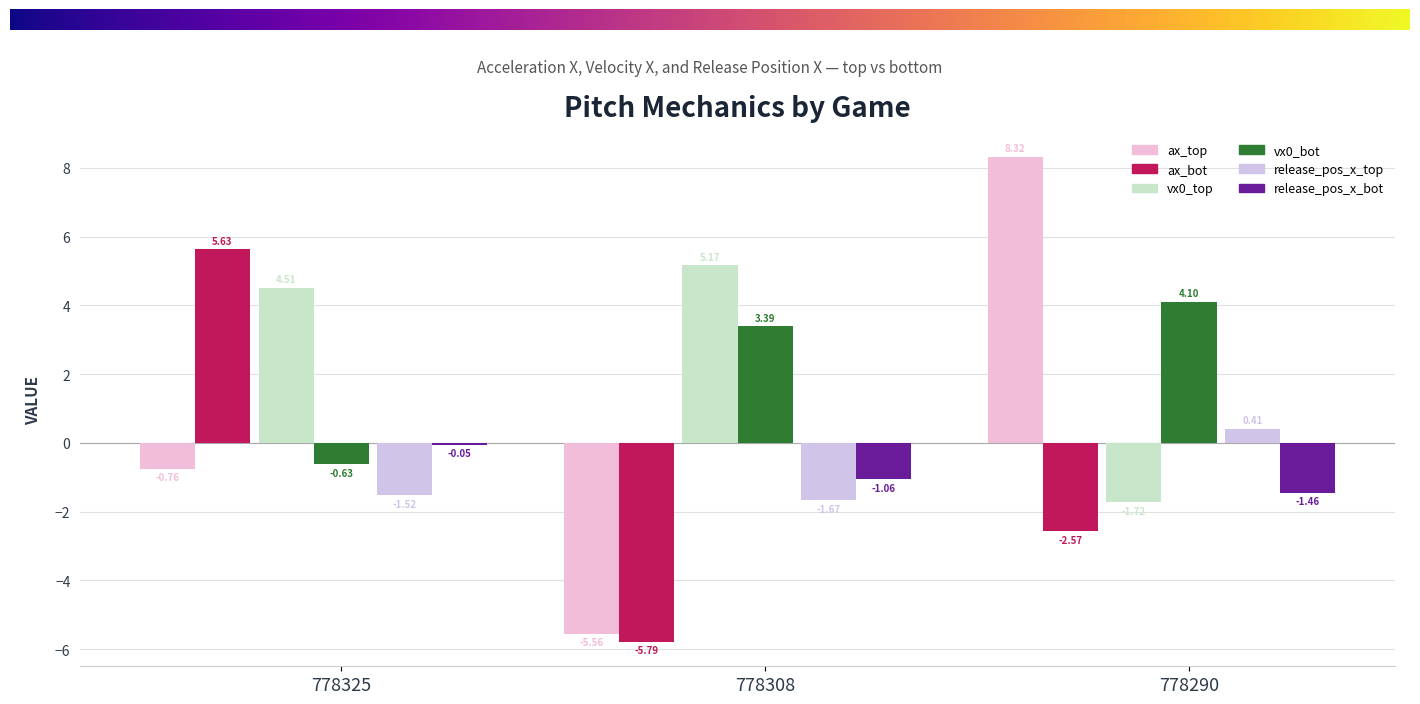

Are the bars grouped side by side (vs. stacked)?

Yes